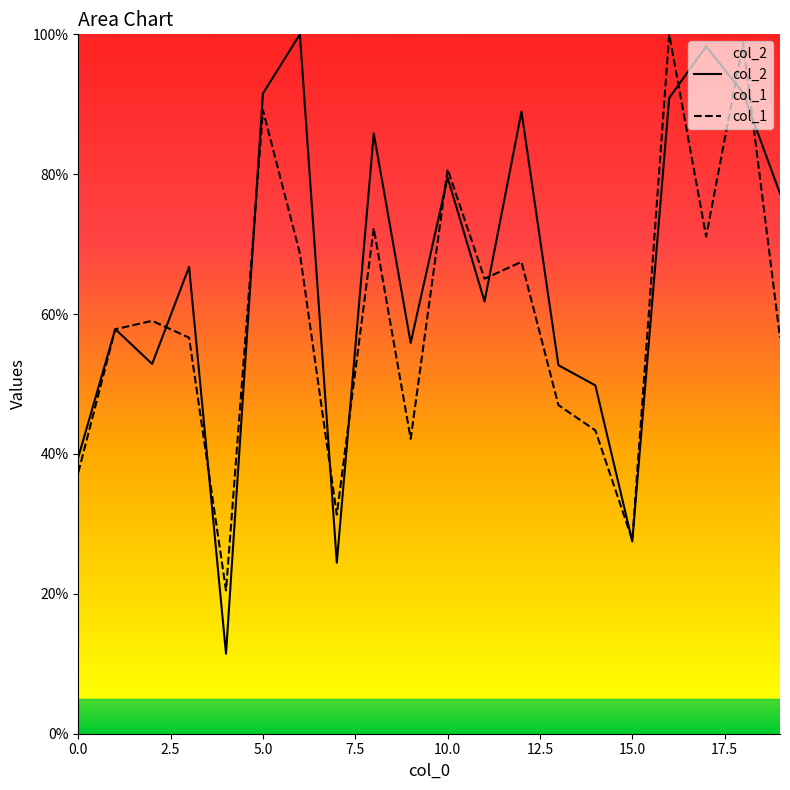

True or false: col_1 and col_2 cross at least once.

True